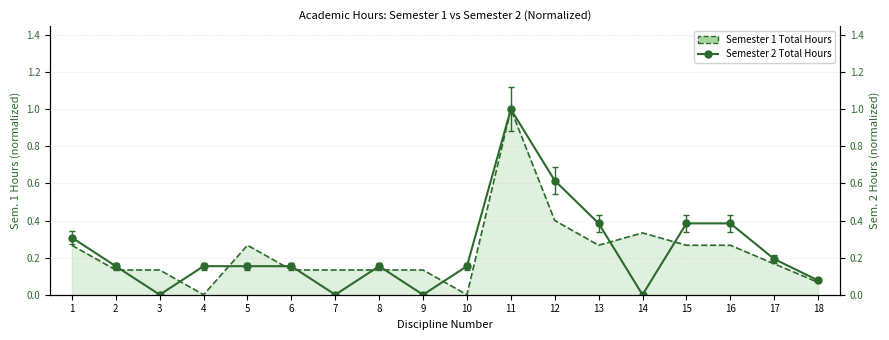

At which category does the data reach its first local peak?

8